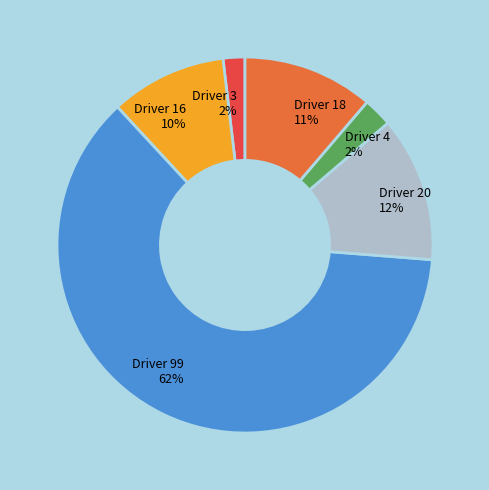

To the nearest percent, what percentage of the pie is Driver 18?

11%